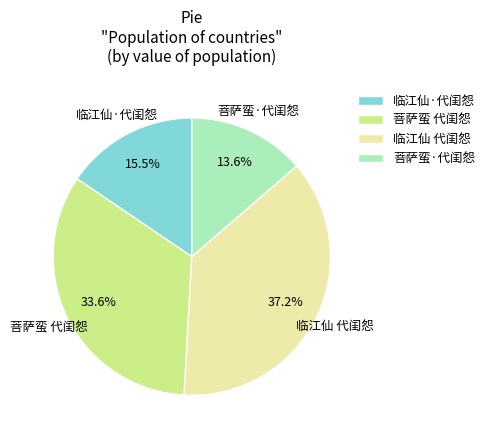

Which slice is the largest?

临江仙 代闺怨